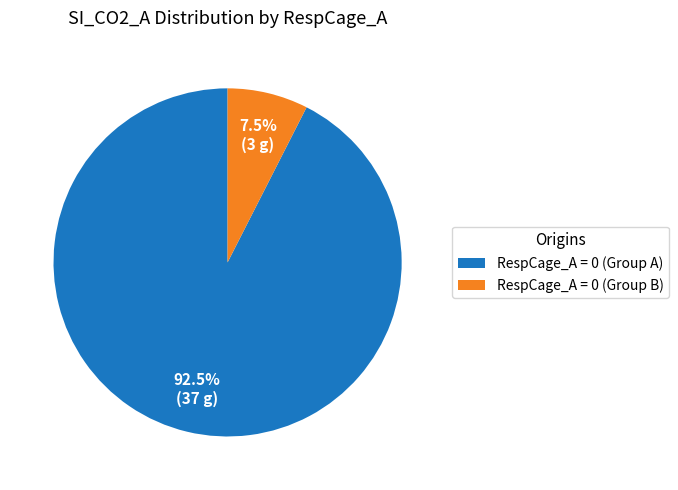

What is the largest slice in the pie chart?

RespCage_A = 0 (Group A)